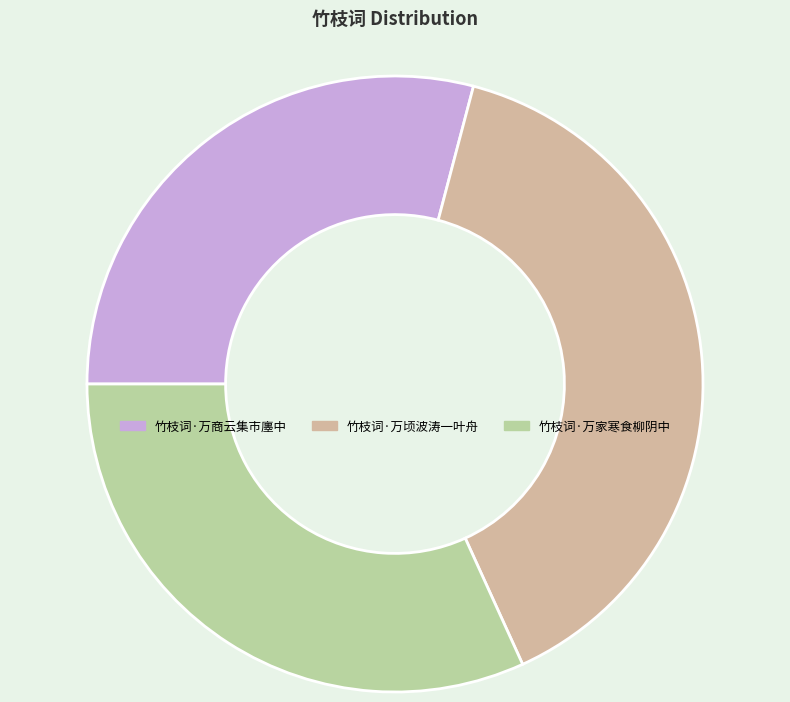

What is the total percentage of 竹枝词·万商云集市廛中 and 竹枝词·万顷波涛一叶舟?

68.2%